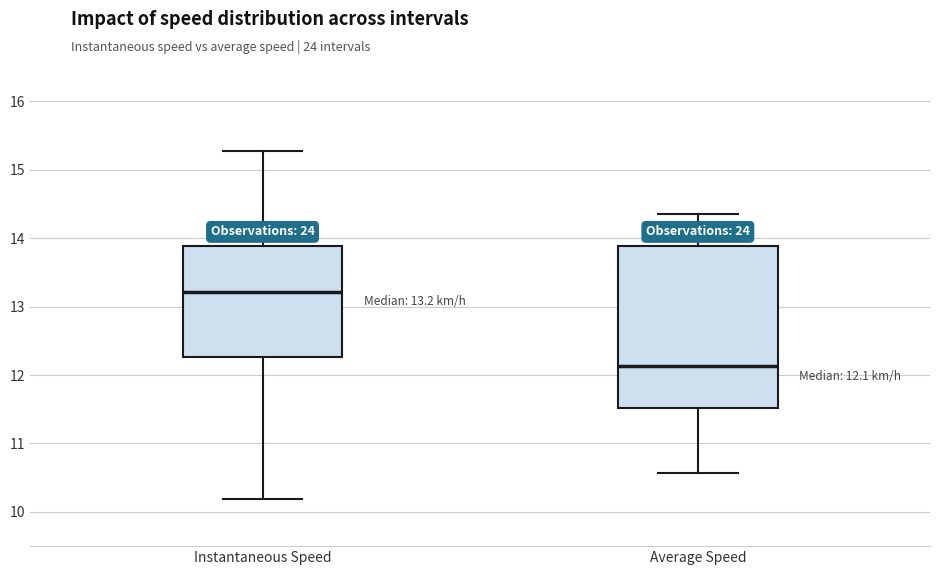

Comparing the boxes themselves (not the whiskers), which one is the tallest?

Average Speed